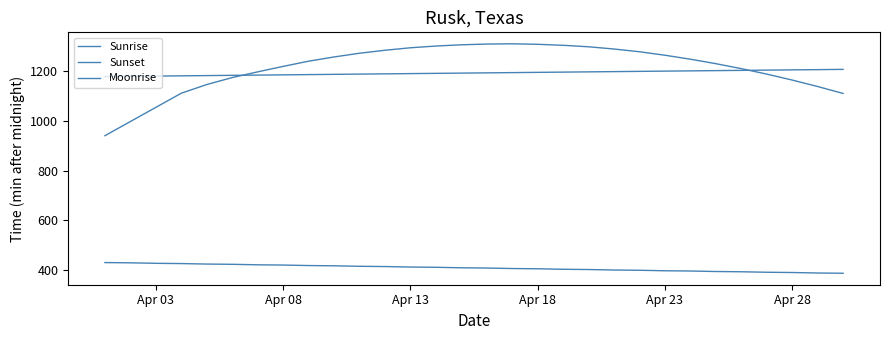

How many lines are shown in the chart?

3